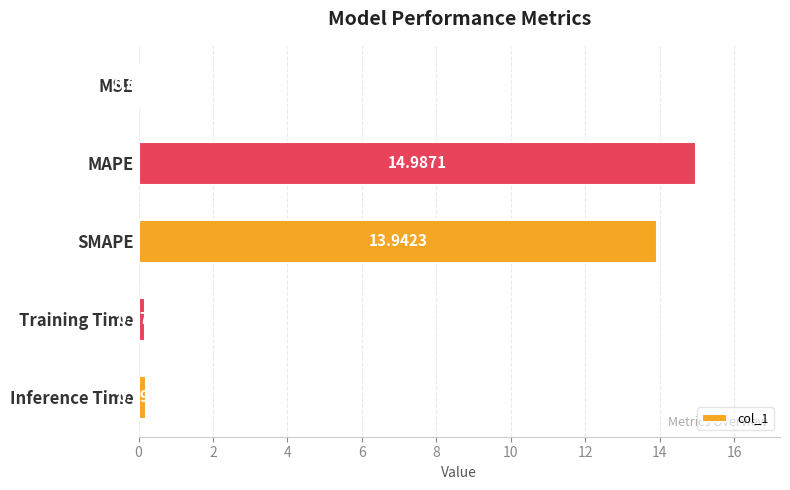

What is the sum of all values?

29.3